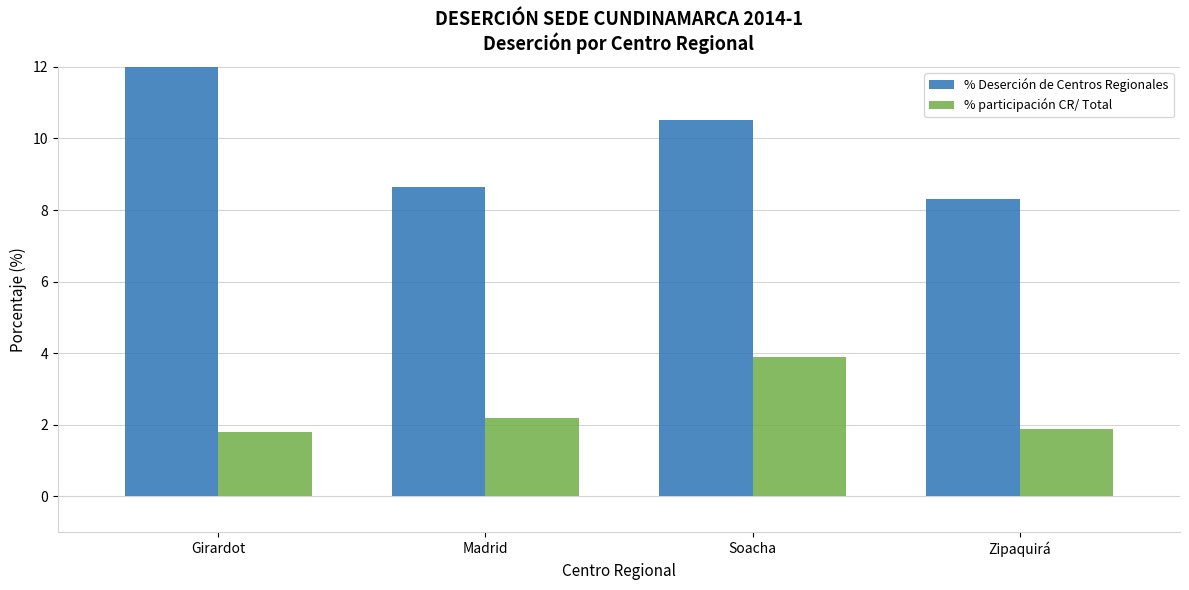

Count the number of categories in the chart.

4